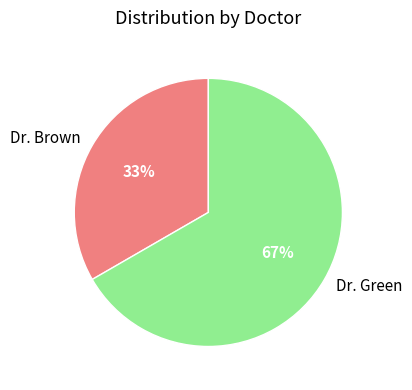

To the nearest percent, what portion does Dr. Brown represent?

33%